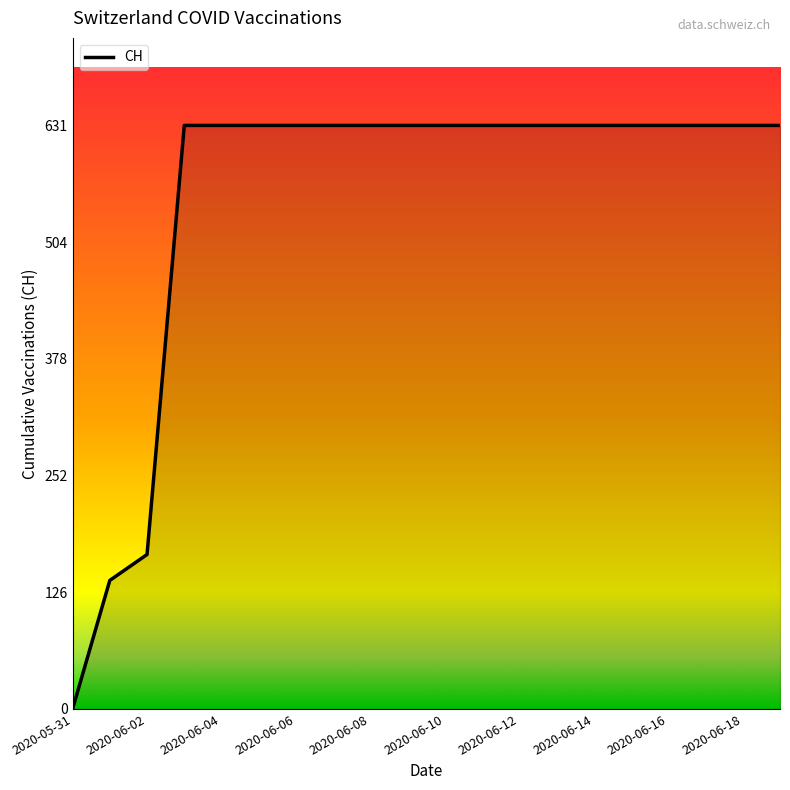

What is the difference between the maximum and minimum values?

631